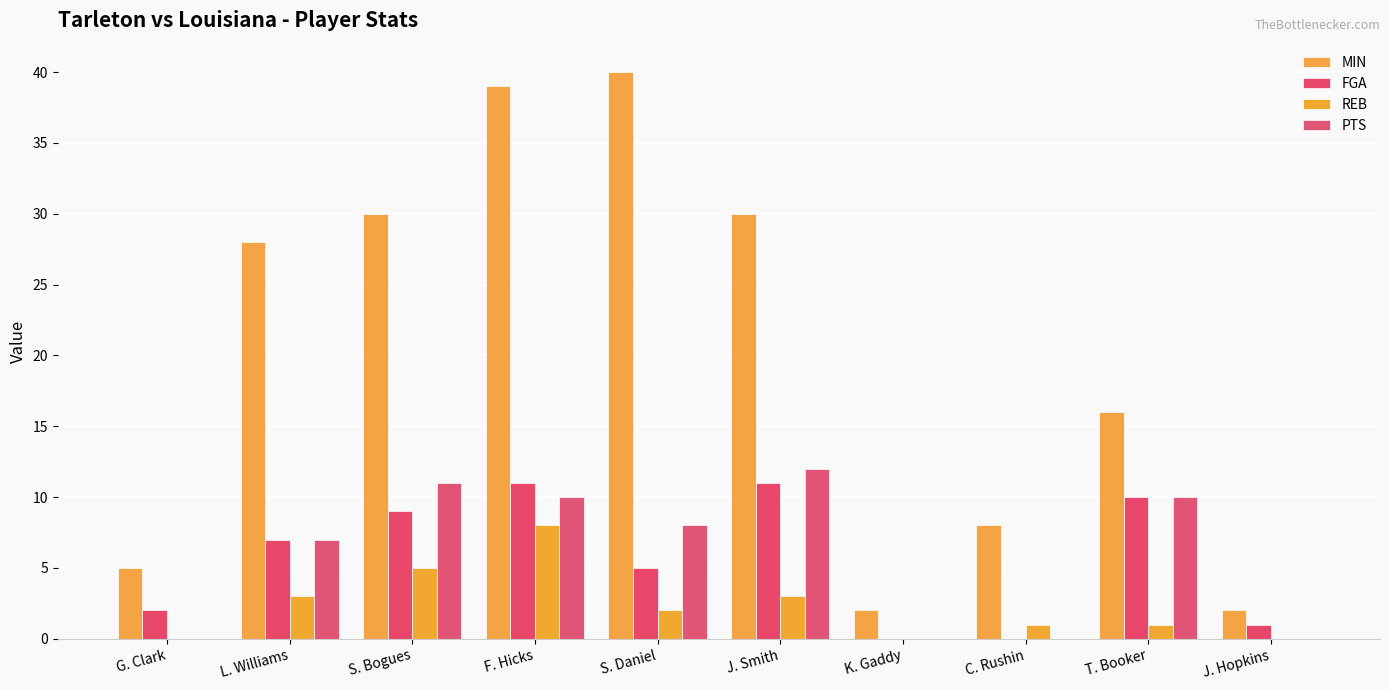

Are the bars grouped side by side (vs. stacked)?

Yes